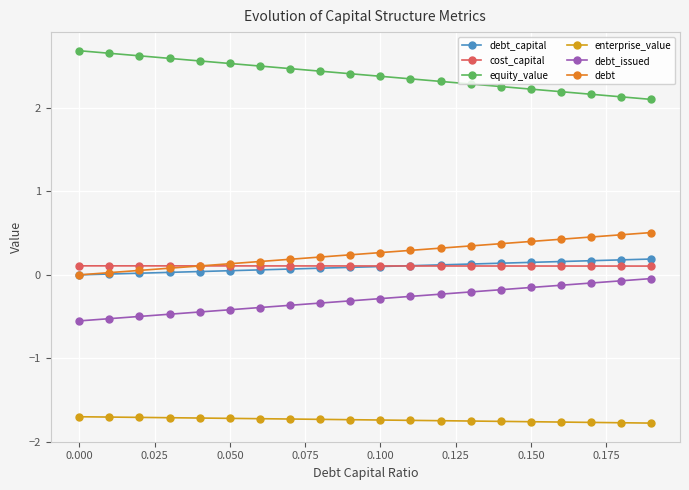

What is the value of the debt point at the 8th from the left?

0.2